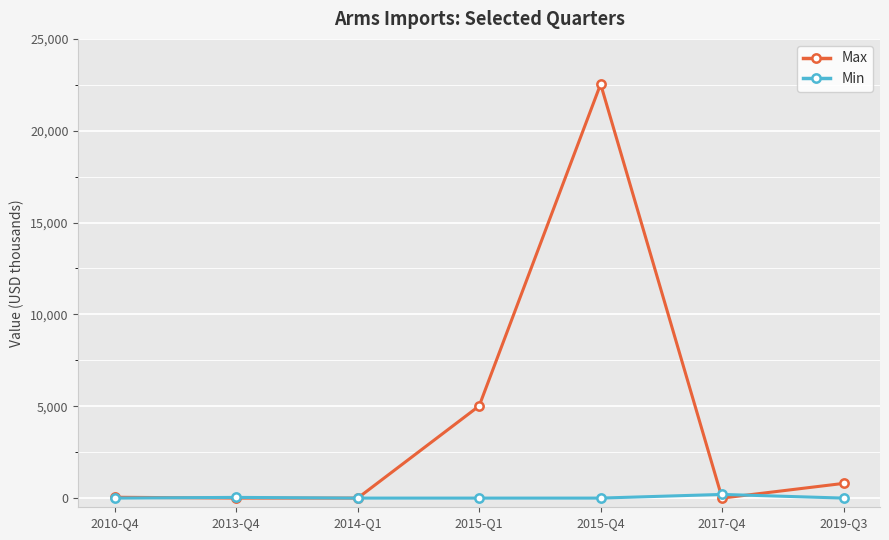

What is the label of the 7th point from the left?

2019-Q3